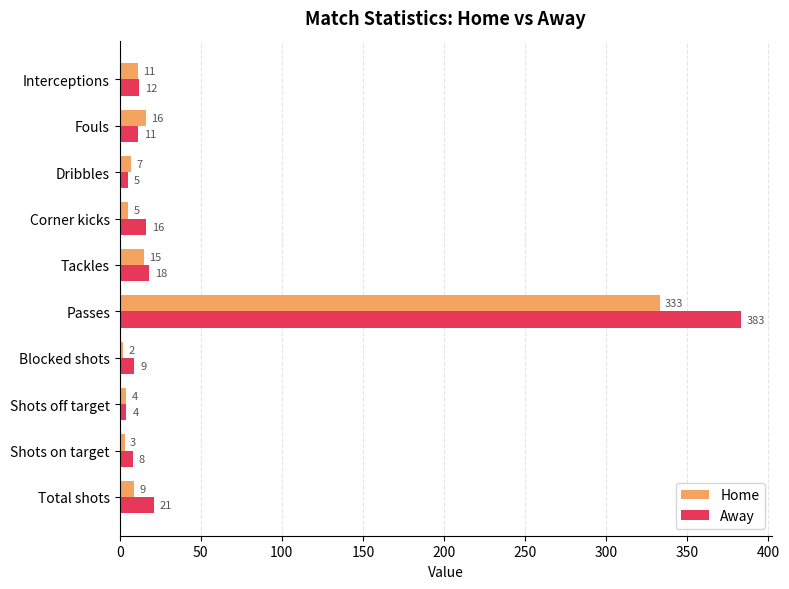

Rank the series by their average value, from highest to lowest.

Away, Home